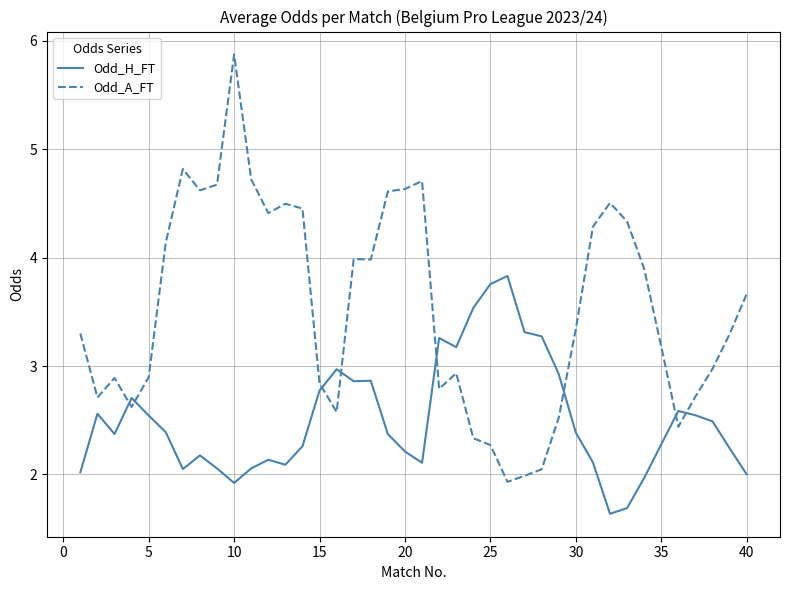

What is the highest value of the Odd_H_FT series?

3.8